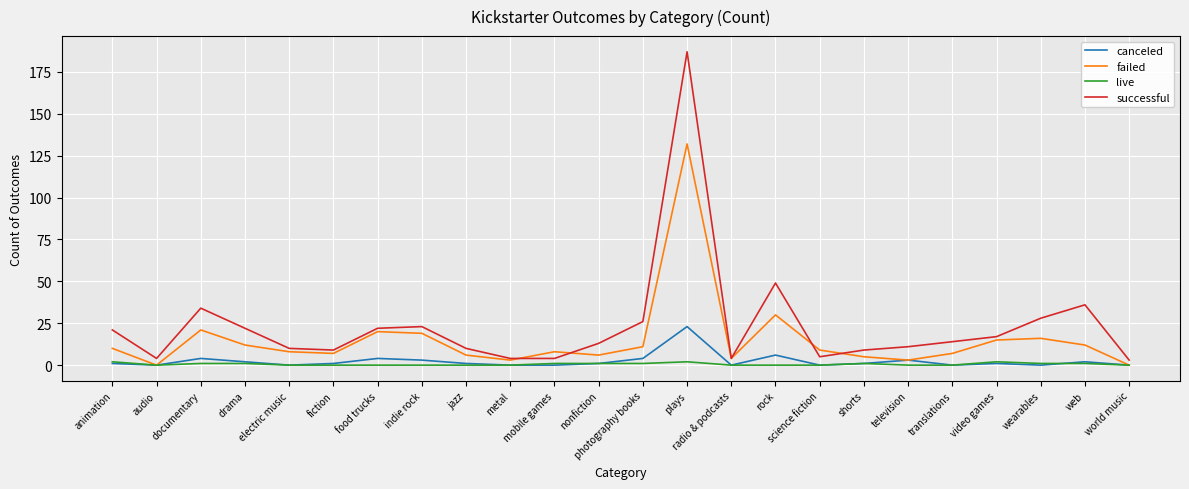

What are all the series names shown in the legend?

canceled, failed, live, successful